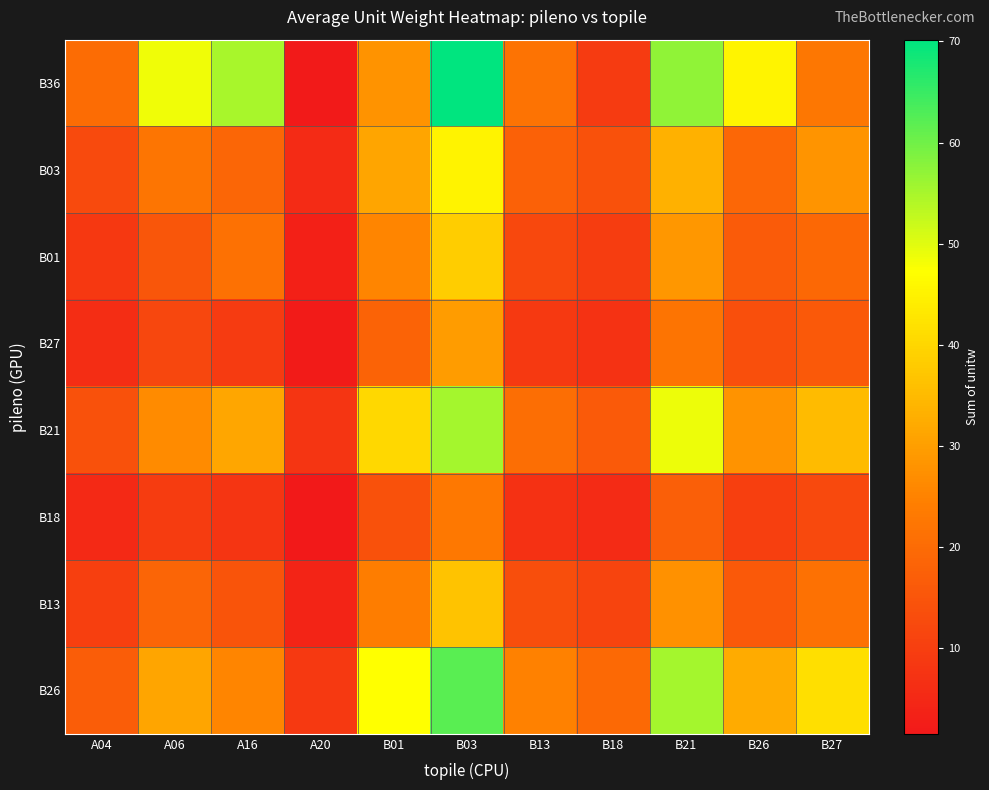

At how many categories does at least one series exceed 36?

7